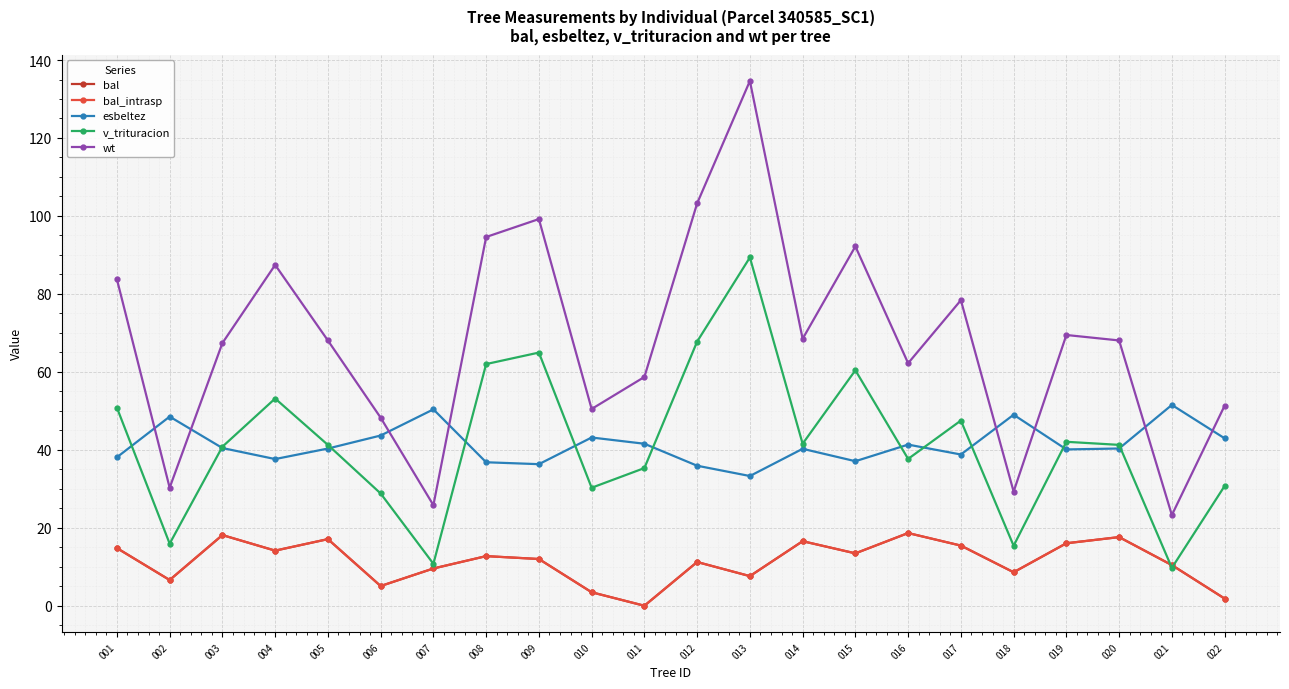

Is this an area chart (filled region under the line)?

No